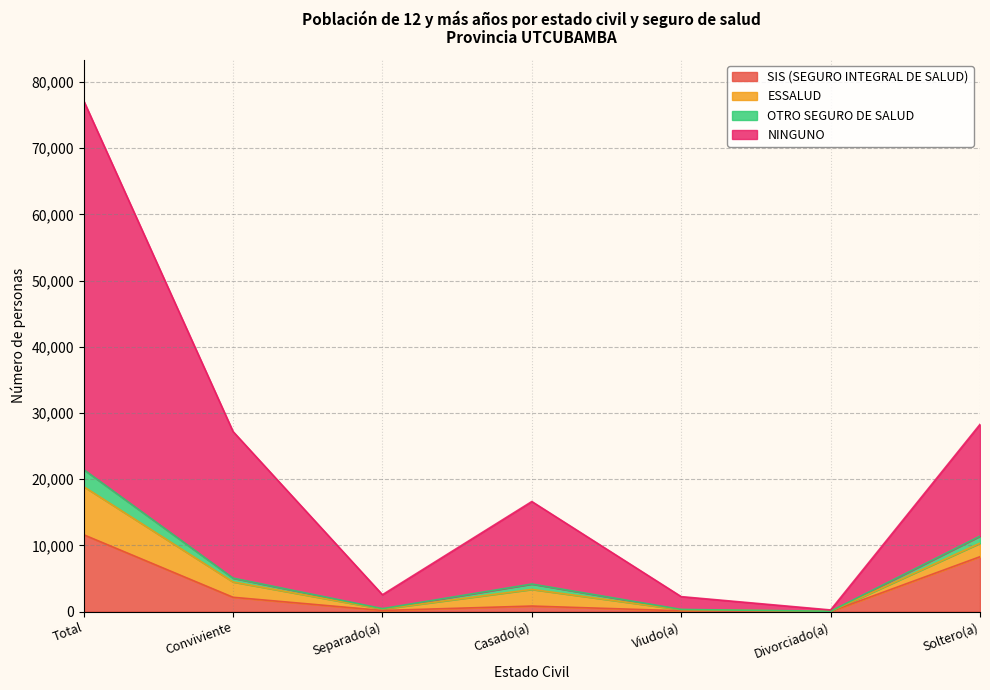

At which label does SIS (SEGURO INTEGRAL DE SALUD) reach its peak?

Total